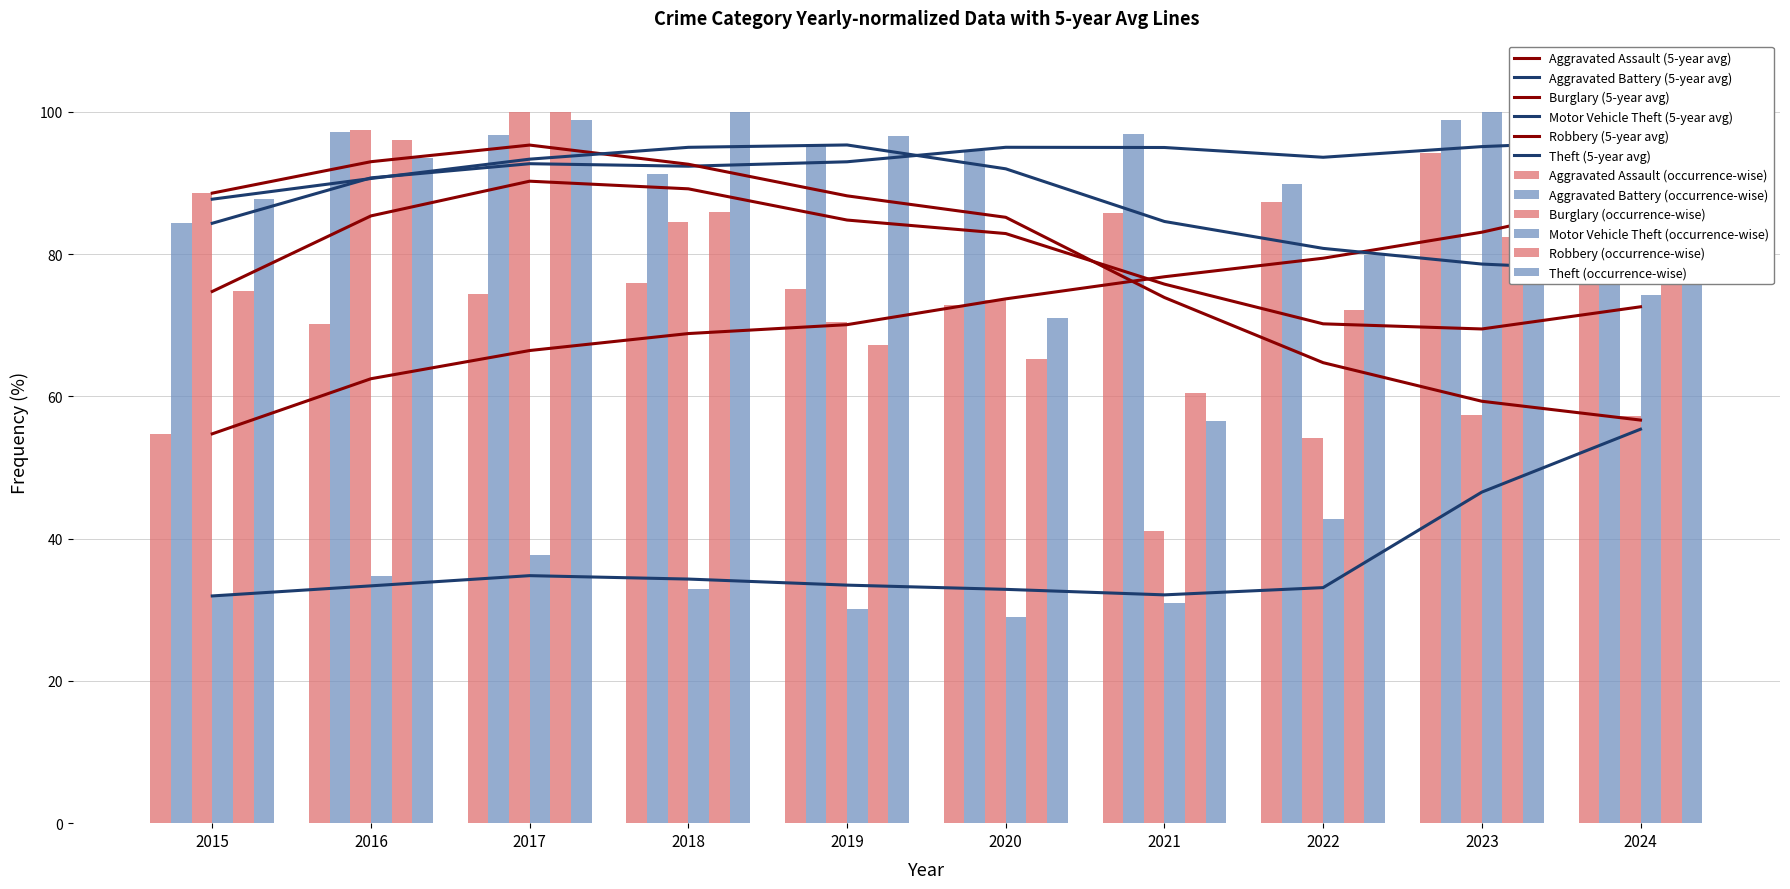

What is the approximate value of Burglary at 2018?

84.5